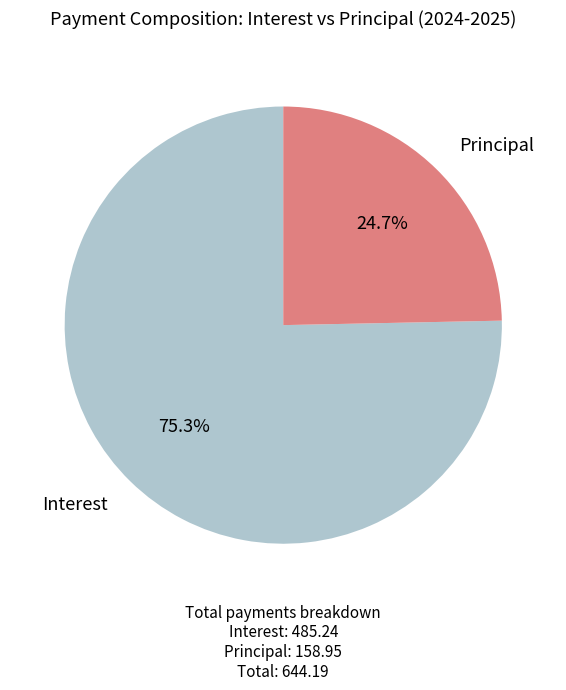

Combined, what portion of the pie is Principal and Interest?

100.0%